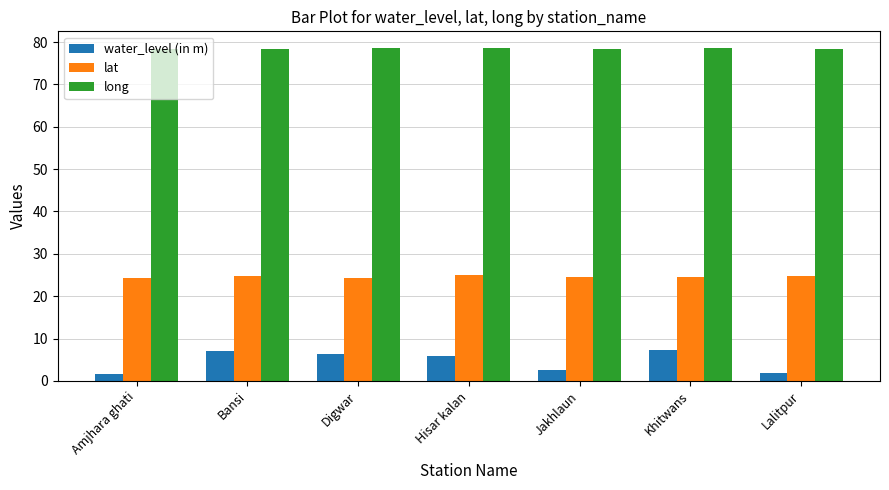

What is the sum of the lat values at Jakhlaun and Hisar kalan?

49.6